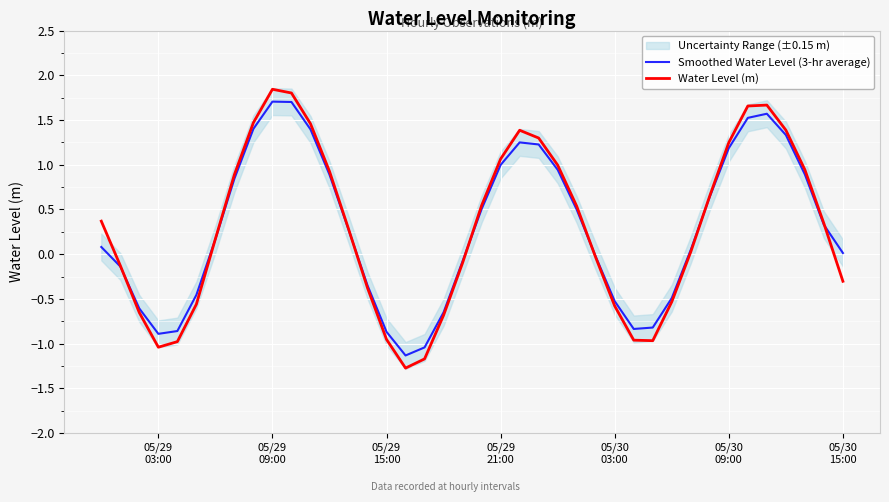

How many data points does each series have?

40